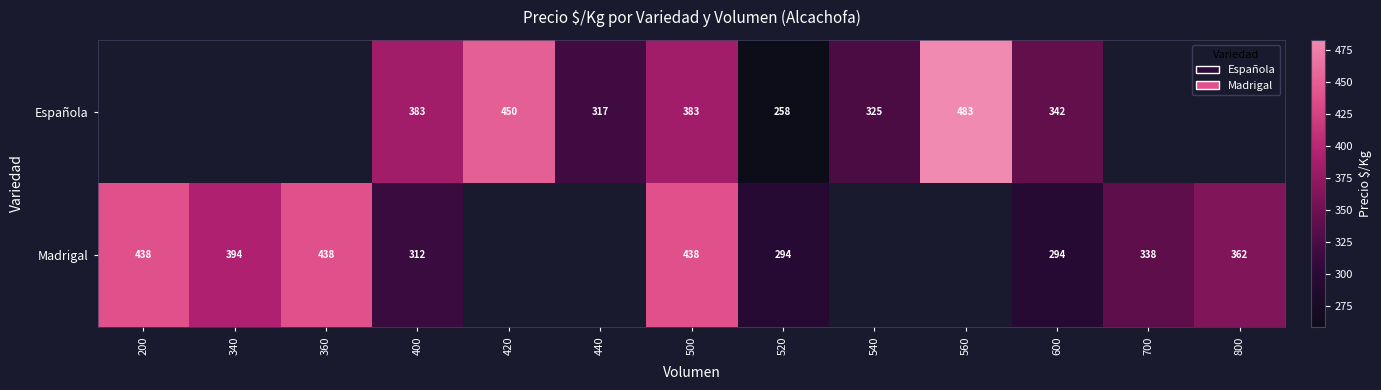

What is the sum of the Madrigal values at 500 and 360?

876